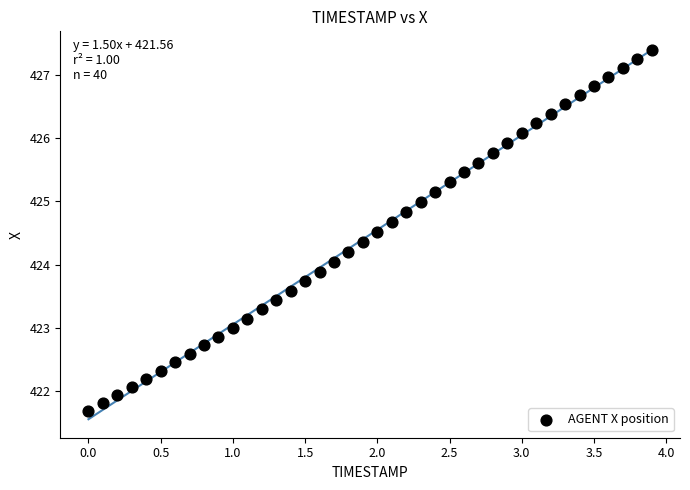

What is the range of X values (max minus min)?

3.9